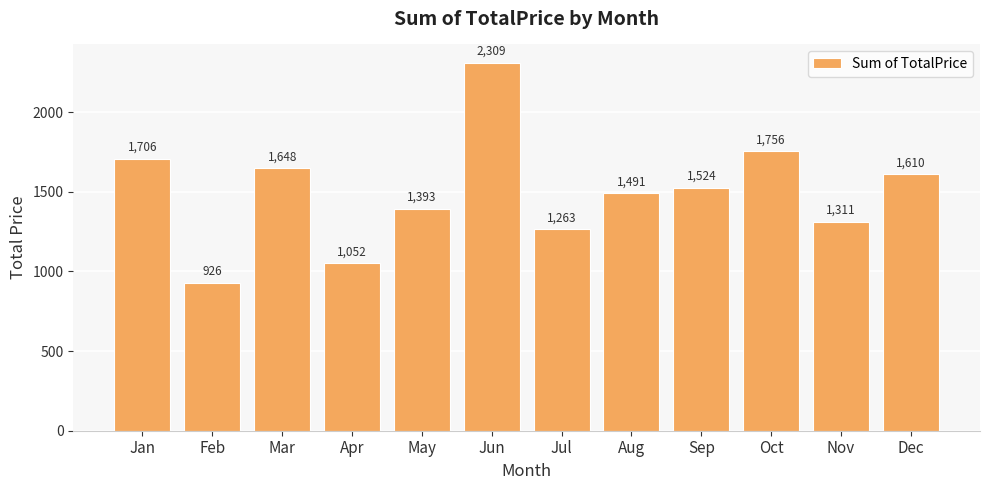

The chart shows a value of 1705.8 at Jan. True or false?

True